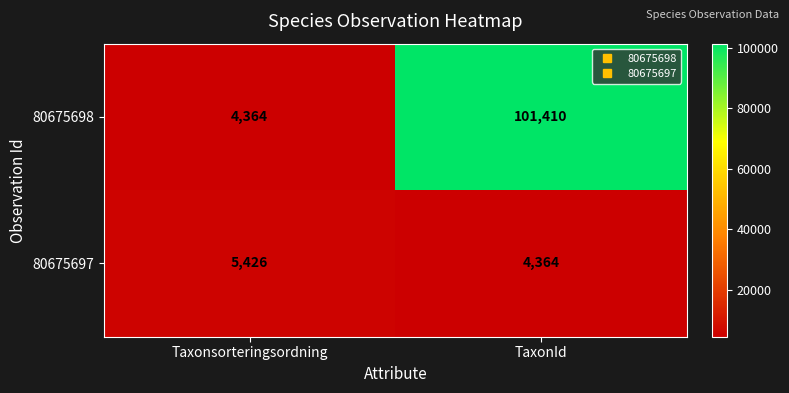

At TaxonId, list the series in order from smallest to largest.

80675697, 80675698